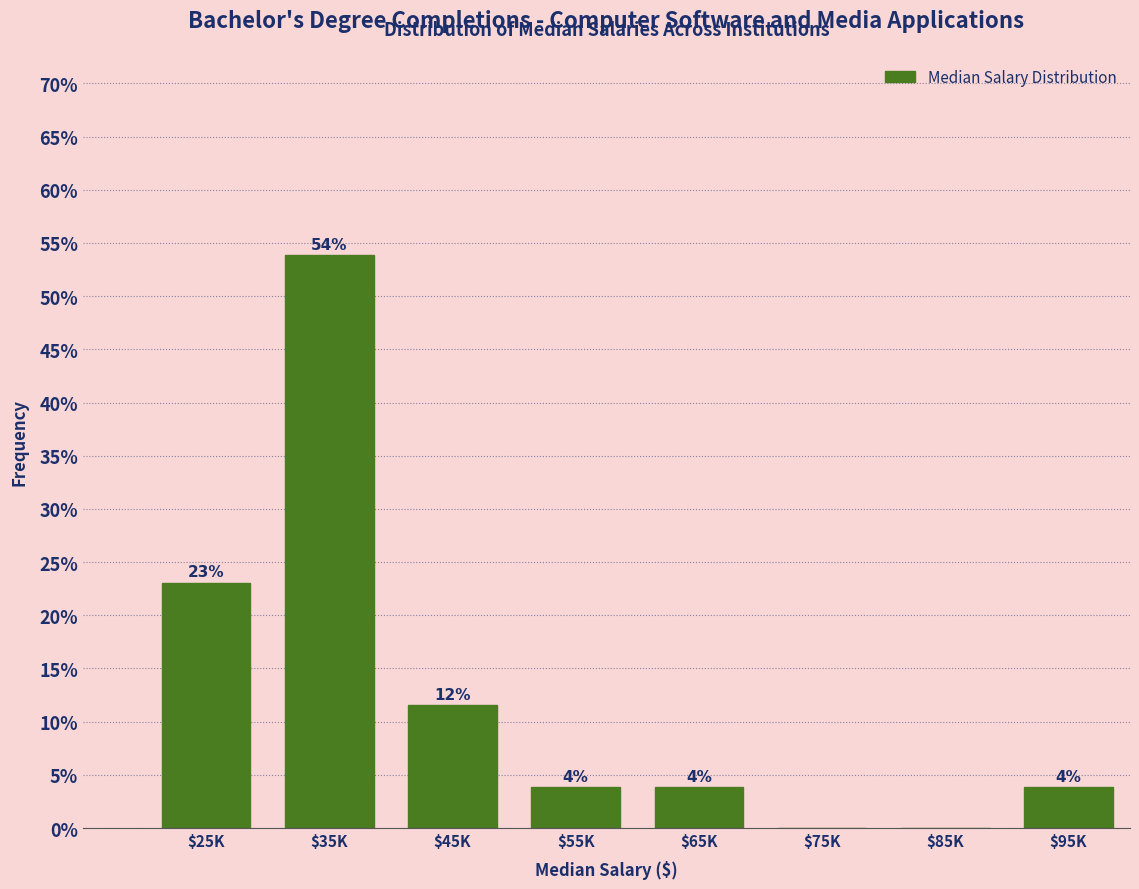

Are the bars horizontal?

No